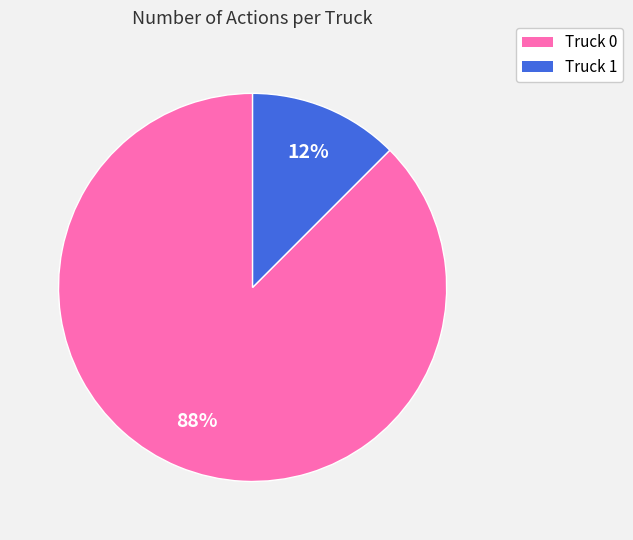

Does any single category account for the majority?

Yes